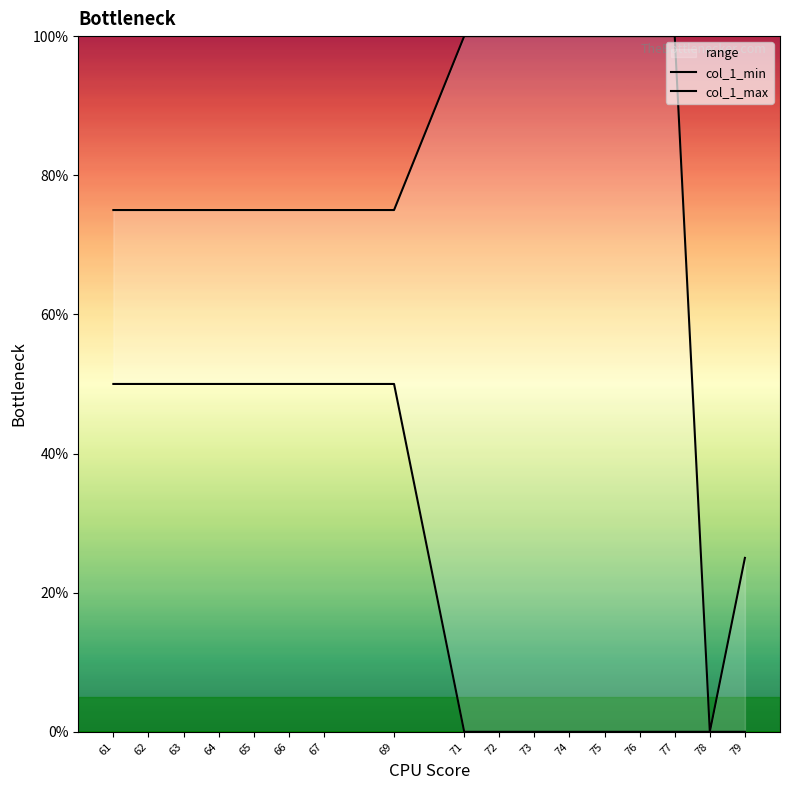

What is the difference between the second highest and second lowest values in the col_1_max series?

75